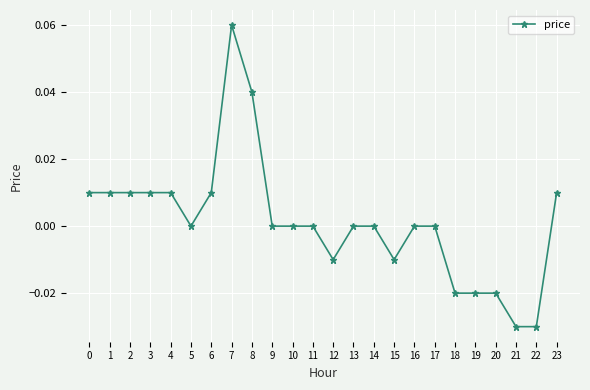

Is it true that the value at 14 is 0.0?

True